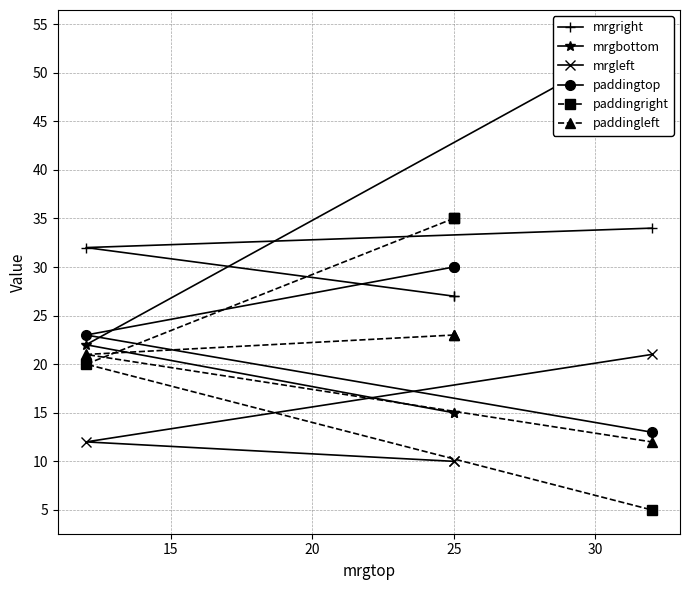

How many lines are shown in the chart?

6